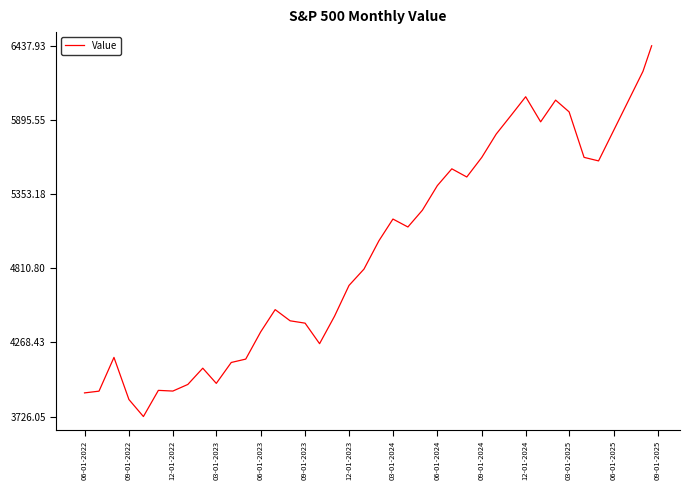

What is the average value?

4886.9